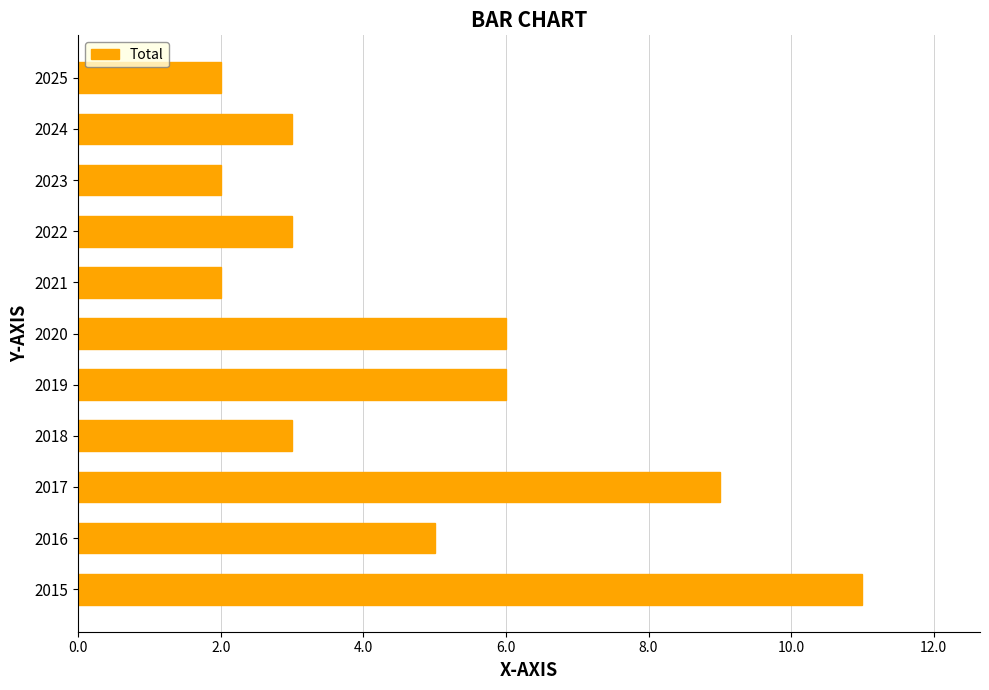

What is the smallest value displayed?

2